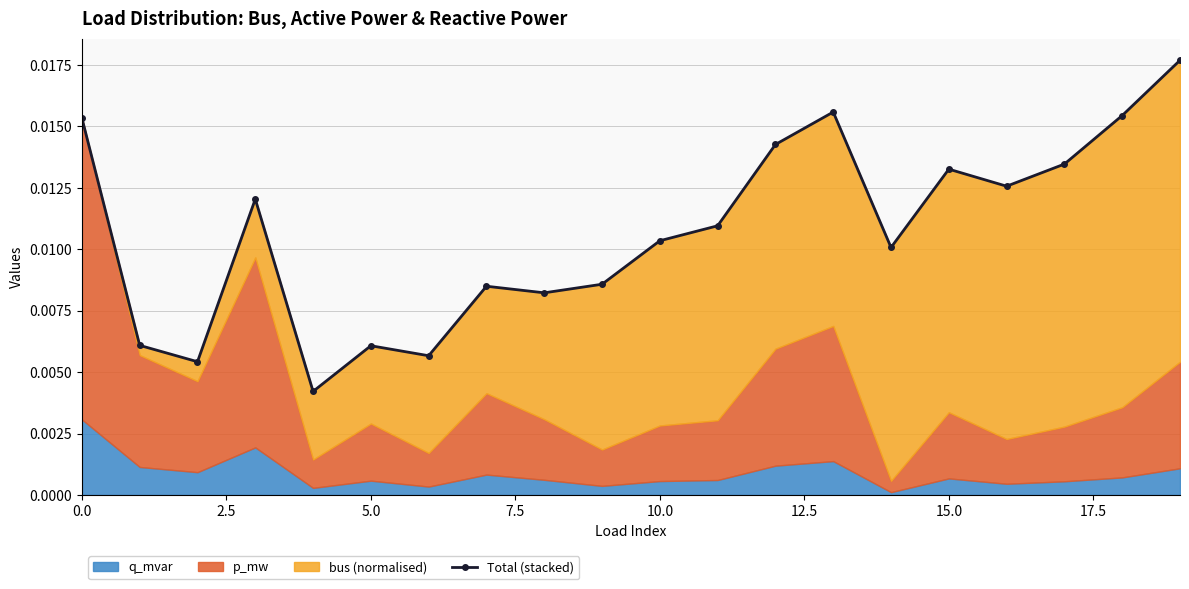

Is it true that the value at 20.0 is 0.0?

False